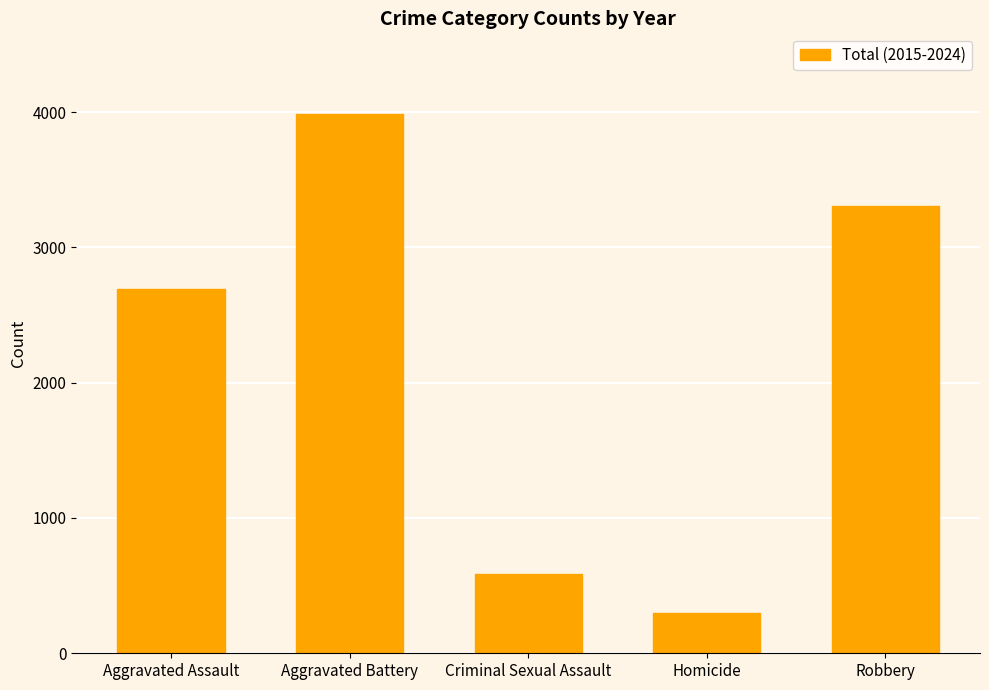

Approximately how many times larger is the value at Aggravated Assault compared to Criminal Sexual Assault?

4.6